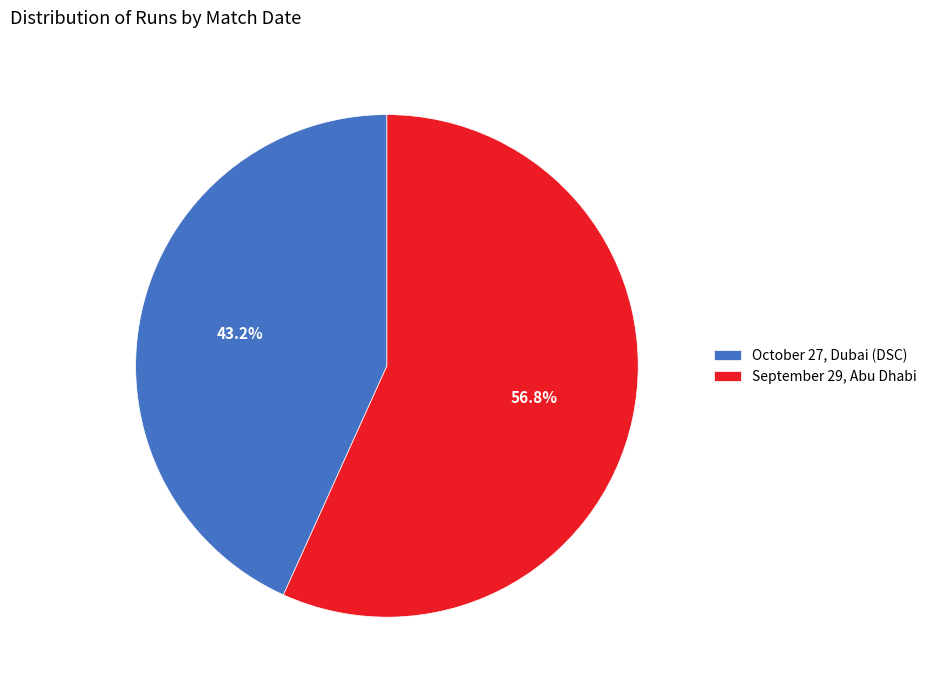

To the nearest percent, what percentage of the pie is September 29, Abu Dhabi?

57%